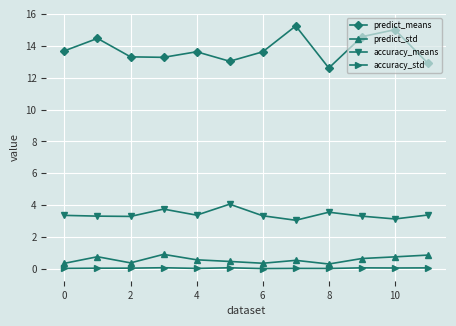

What is the average value of the predict_std series?

0.6